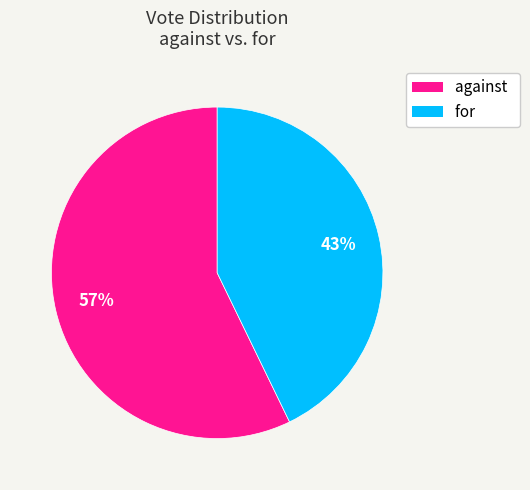

To the nearest percent, what is the combined percentage of for and against?

100%